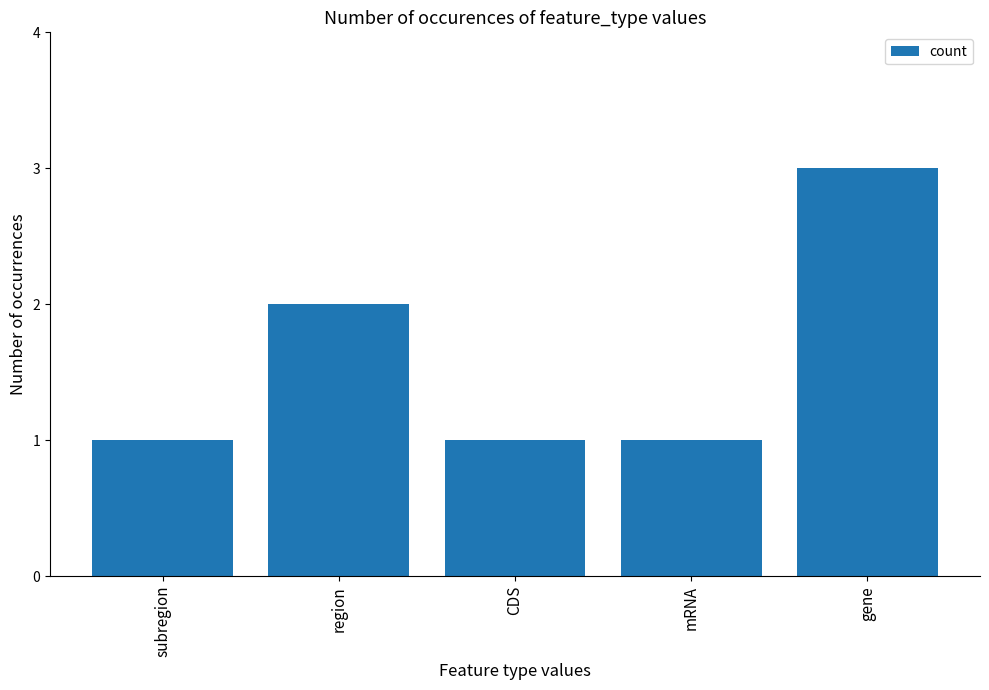

What position from the left is mRNA?

4